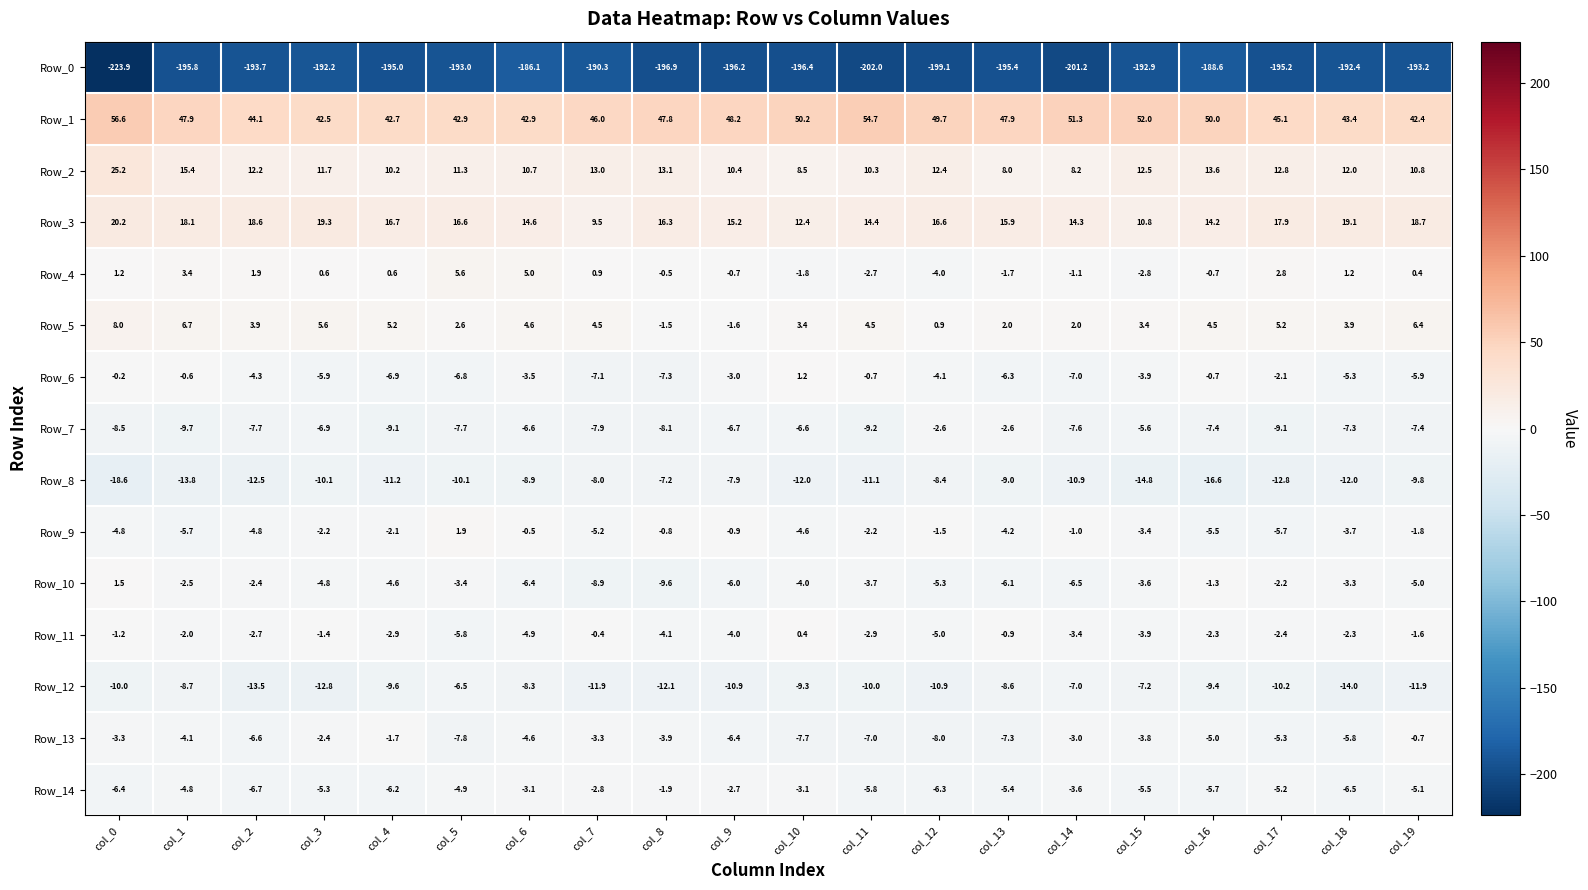

Where is Row_11 nearest to the value -2?

col_1